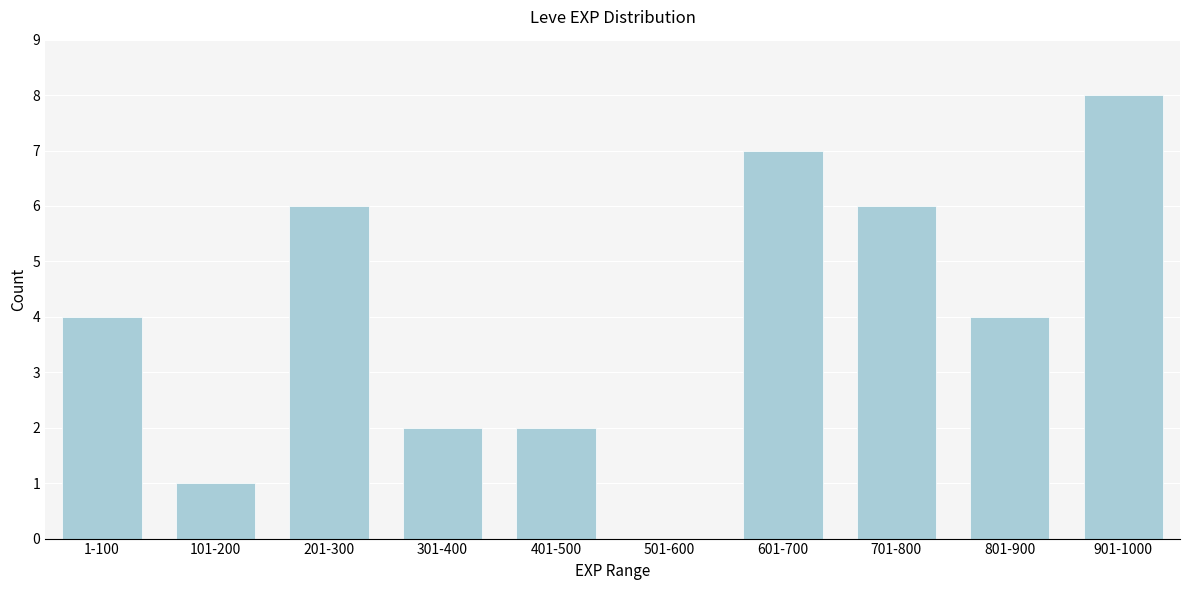

Reading left to right, list all the values displayed in this chart.

1-100=4	101-200=1	201-300=6	301-400=2	401-500=2	501-600=0	601-700=7	701-800=6	801-900=4	901-1000=8